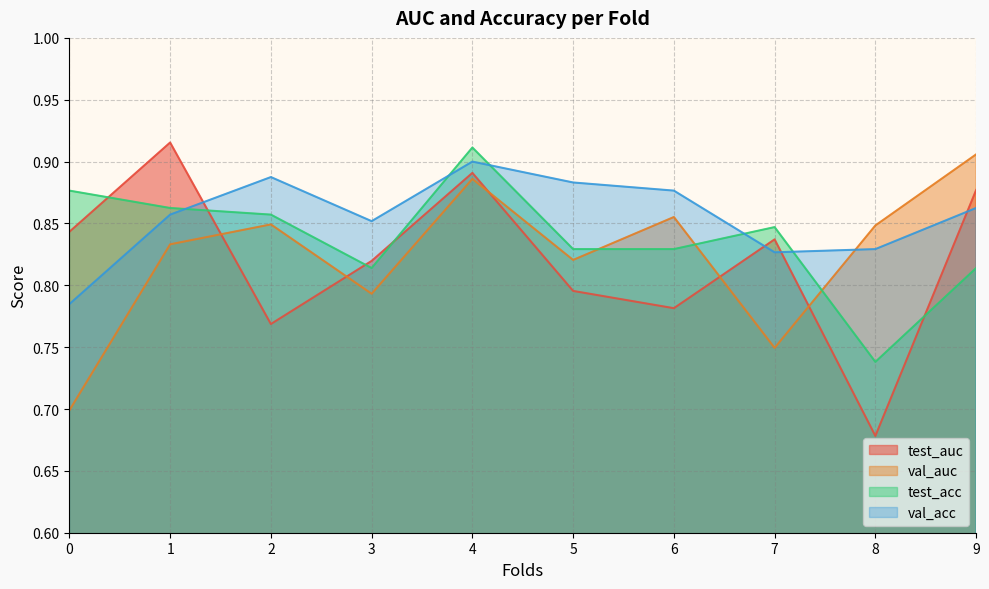

In val_acc, how many points are lower than both neighbors (excluding endpoints)?

2